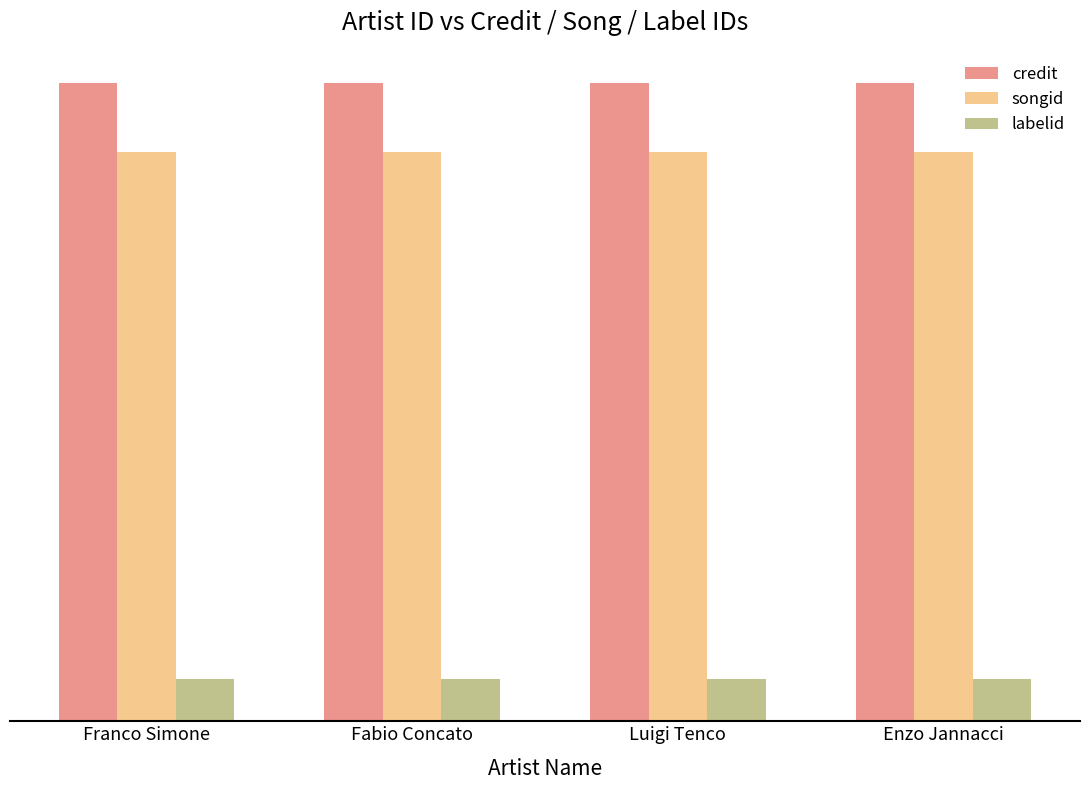

Does the chart contain stacked bars?

No